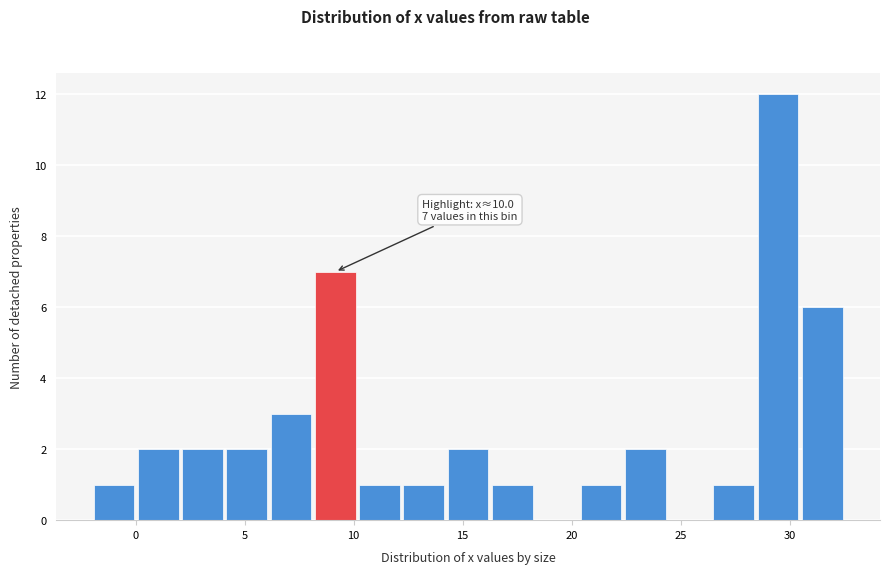

Over which range of the x-axis is the bar tallest?

28.5 to 30.5